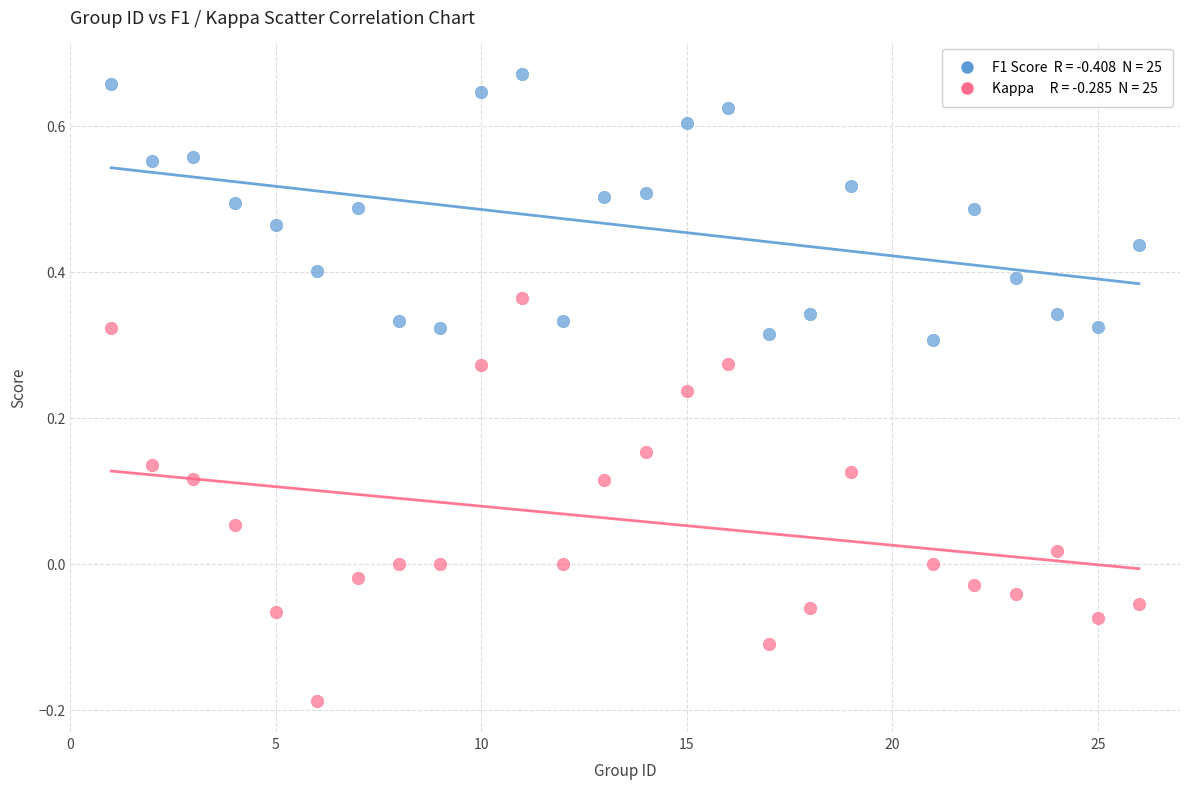

Across all data points, what is the range of Y values (max minus min)?

0.9